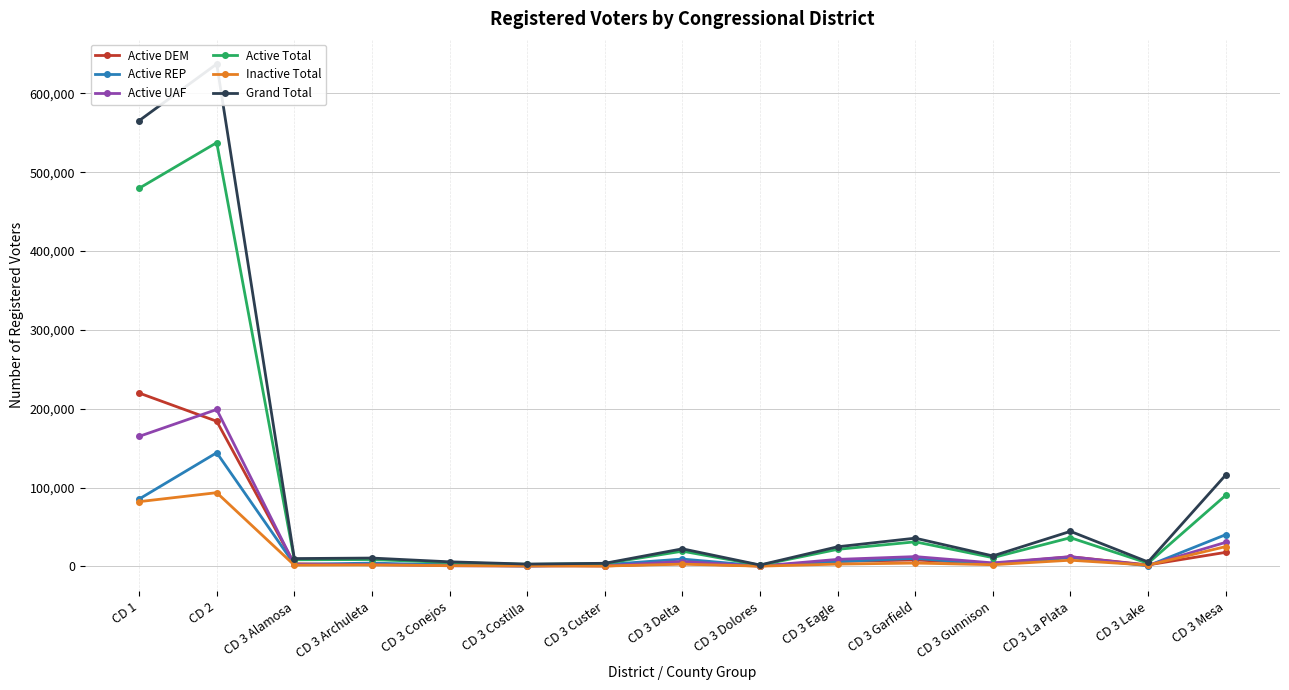

How many categories are shown in the chart?

15